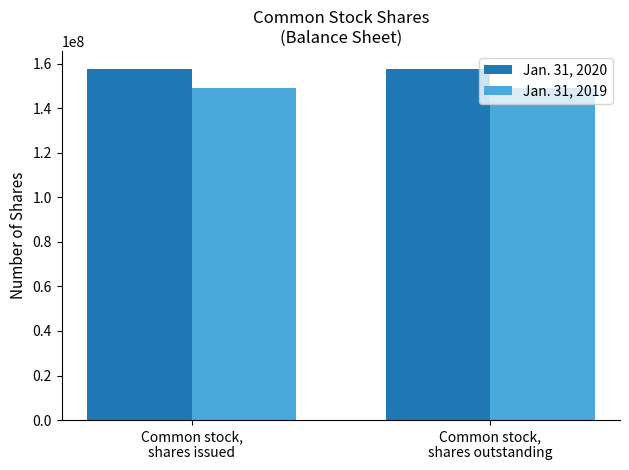

The value of Jan. 31, 2020 at Common stock,
shares issued is 227133388. True or false?

False